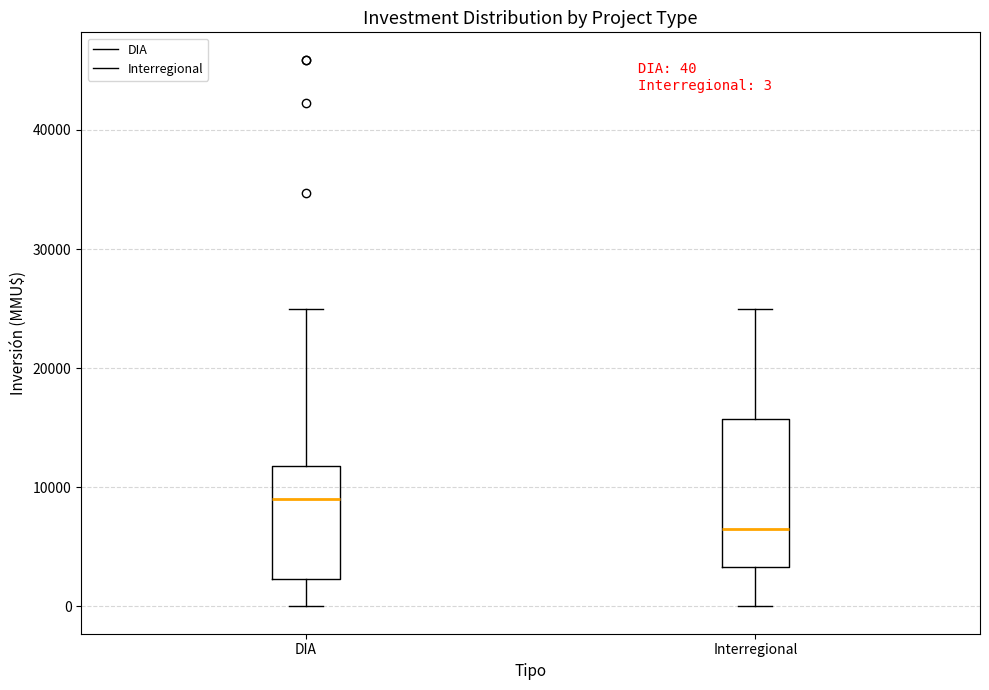

Which box's median line is the lowest?

Interregional